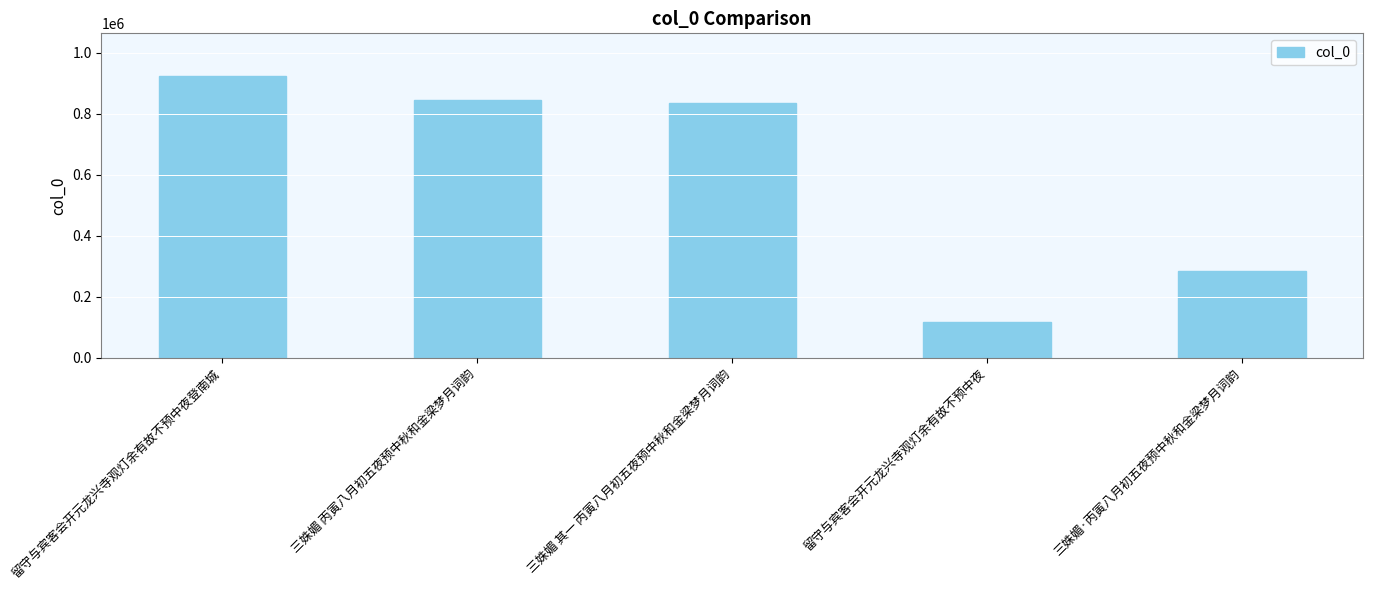

Rank the categories by value from lowest to highest.

留守与宾客会开元龙兴寺观灯余有故不预中夜, 三姝媚·丙寅八月初五夜预中秋和金梁梦月词韵, 三姝媚 其一 丙寅八月初五夜预中秋和金梁梦月词韵, 三姝媚 丙寅八月初五夜预中秋和金梁梦月词韵, 留守与宾客会开元龙兴寺观灯余有故不预中夜登南城